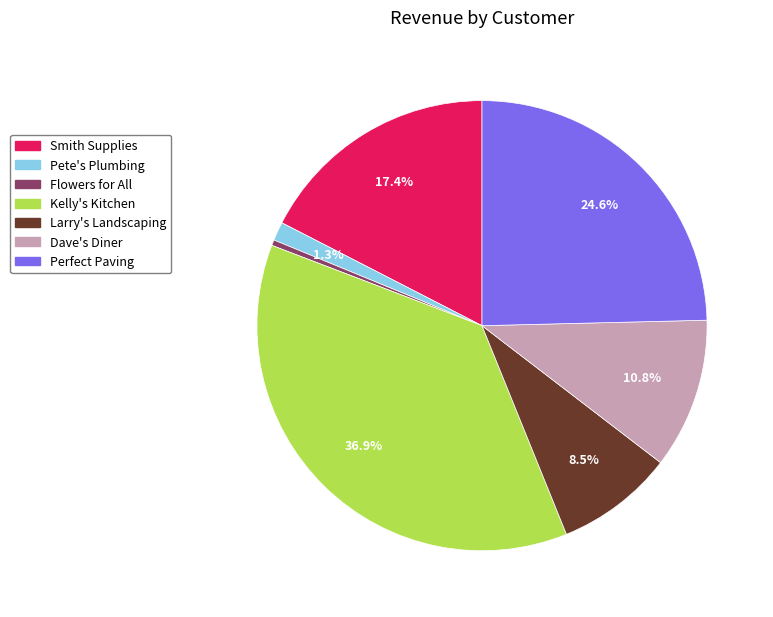

What is the ratio of the value at Dave's Diner to the value at Smith Supplies?

0.6